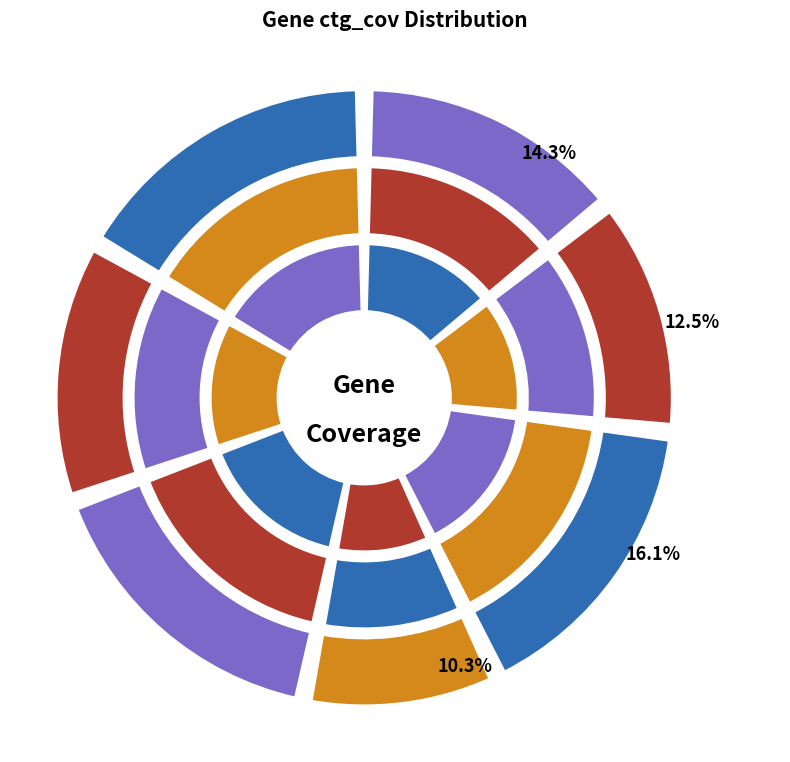

What percentage is the recA.25 slice, to the nearest percent?

17%